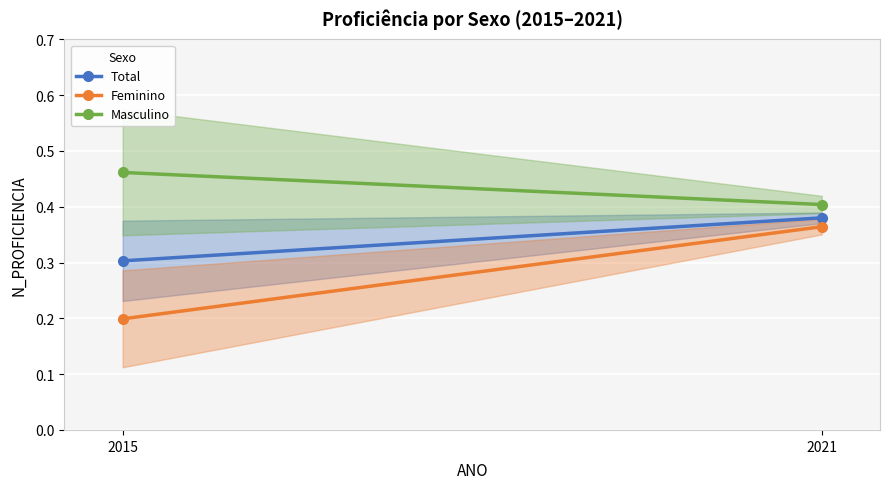

Is the value of Feminino at 2015 greater than the value of Masculino at 2021?

No